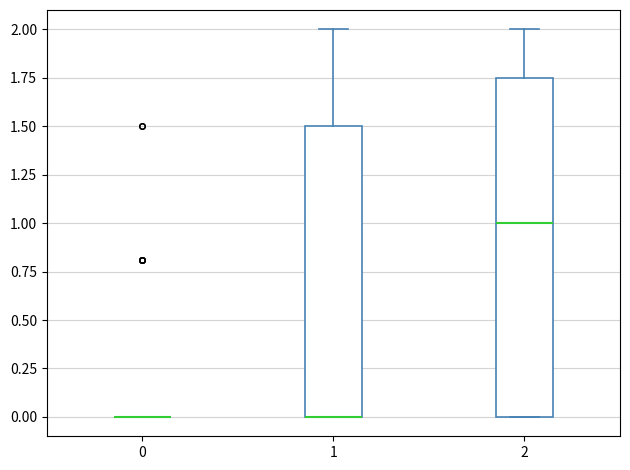

Reading left to right, transcribe this box plot: for each box, give where its median line is, the range the box spans, and where its two whiskers end, as read against the y-axis. The values are not printed on the chart, so give them approximately, as read against the axis.

0: box collapsed to a line at 0.00, whiskers 0.00 to 0.00
1: median 0.00 (drawn on the box's lower edge), box 0.00 to 1.50, whiskers 0.00 to 2.00
2: median 1.00, box 0.00 to 1.75, whiskers 0.00 to 2.00